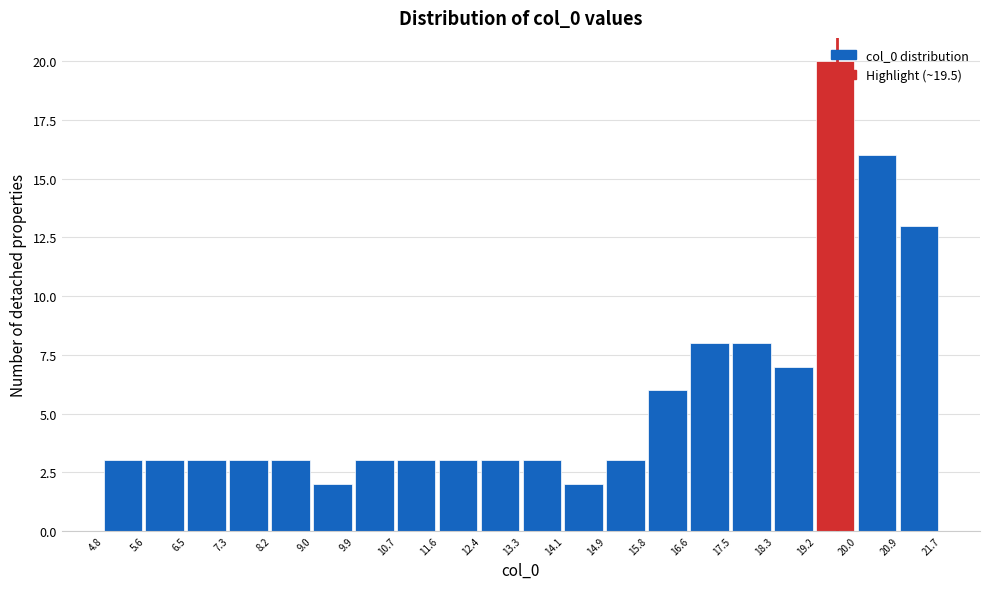

Which range on the x-axis has the tallest bar?

19.2 to 20.0